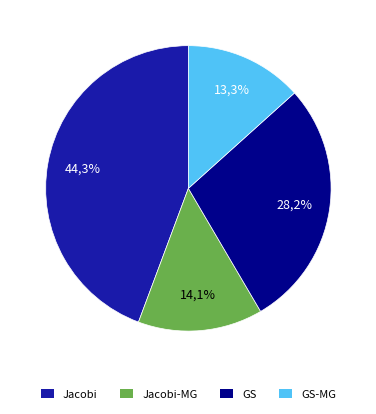

To the nearest percent, what is the combined percentage of Jacobi and GS?

73%